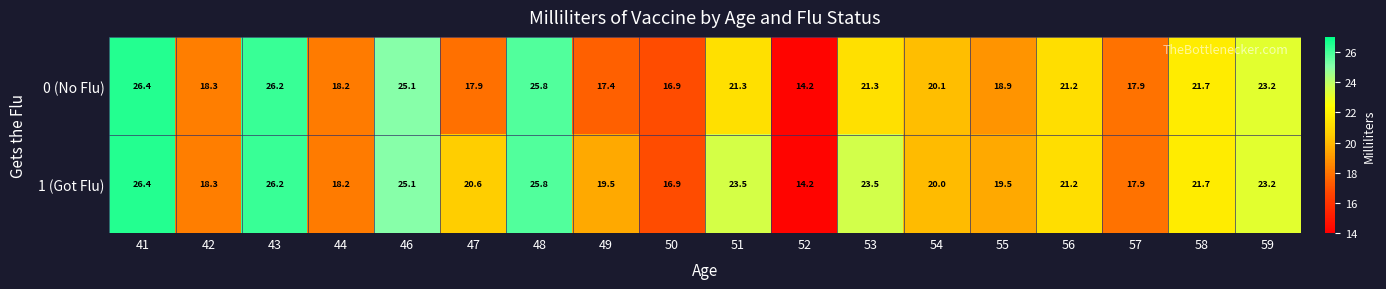

Which series changed the most between 51 and 57?

1 (Got Flu)